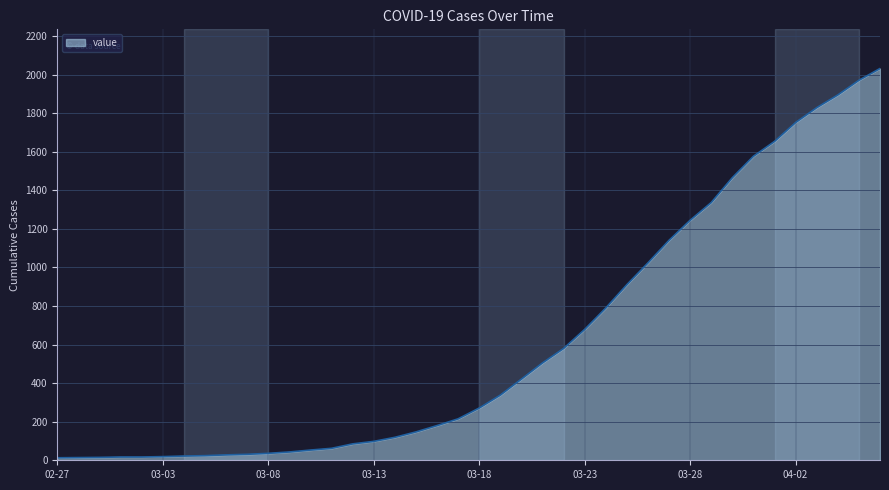

What is the average value?

616